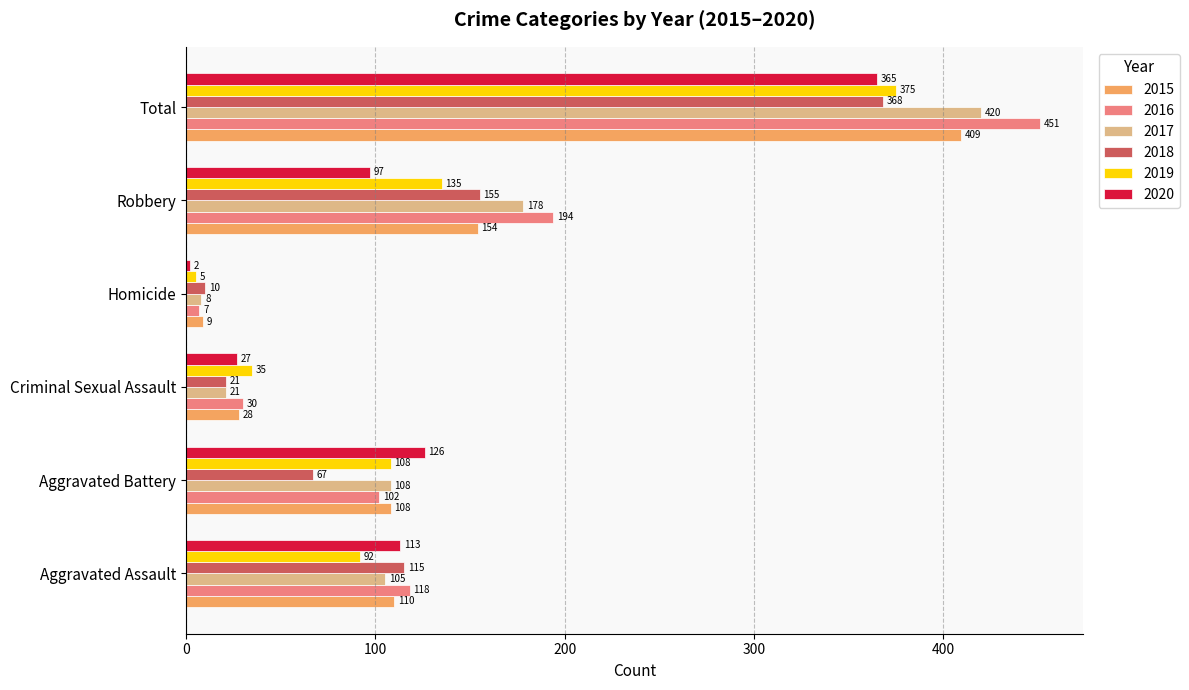

What value does the 2018 series have at Aggravated Battery, to the nearest 5?

65